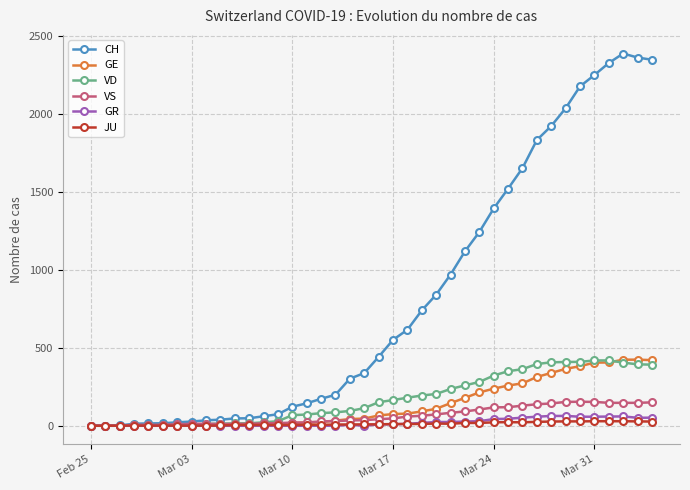

Which series has the largest total across all categories?

CH